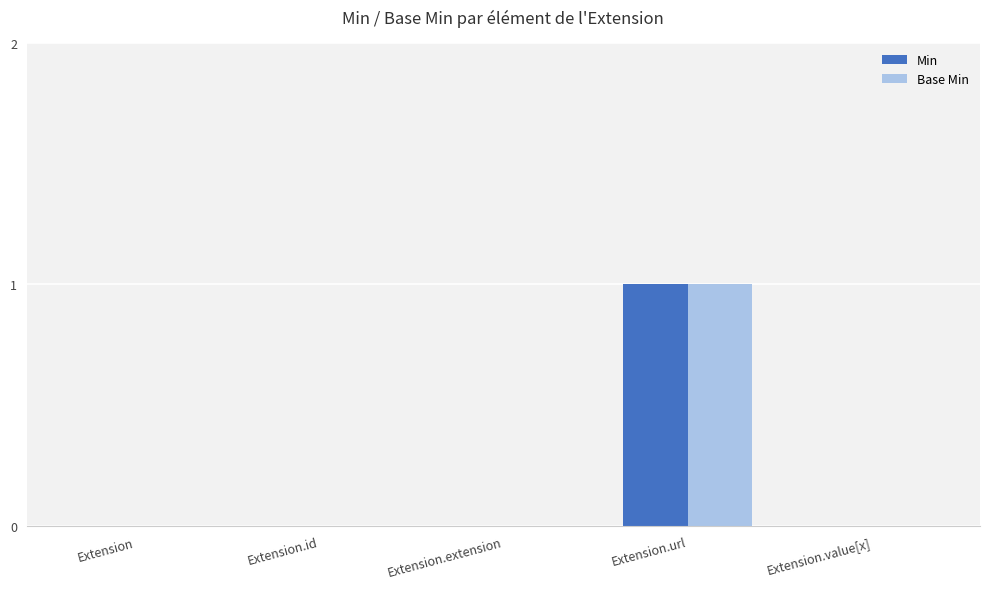

Reading left to right, transcribe all the data shown in this chart.

Min: 0	0	0	1	0
Base Min: 0	0	0	1	0